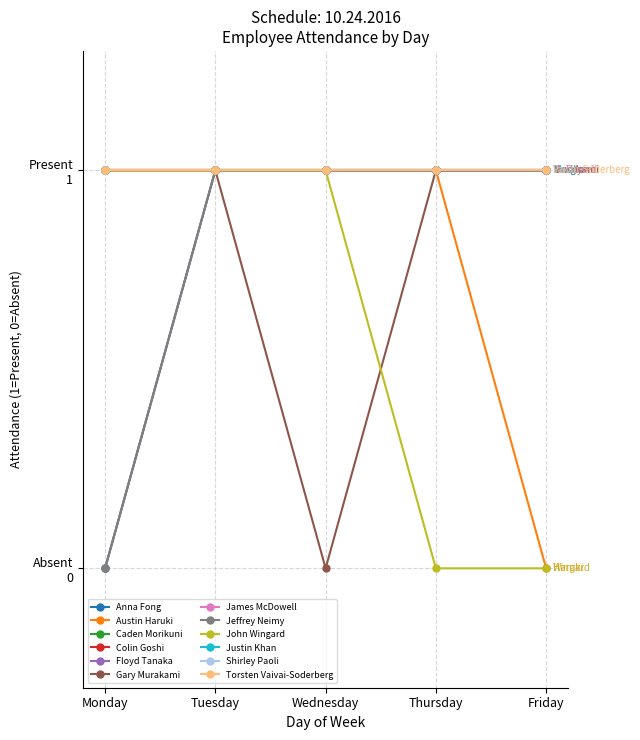

Does the chart have visible grid lines?

Yes